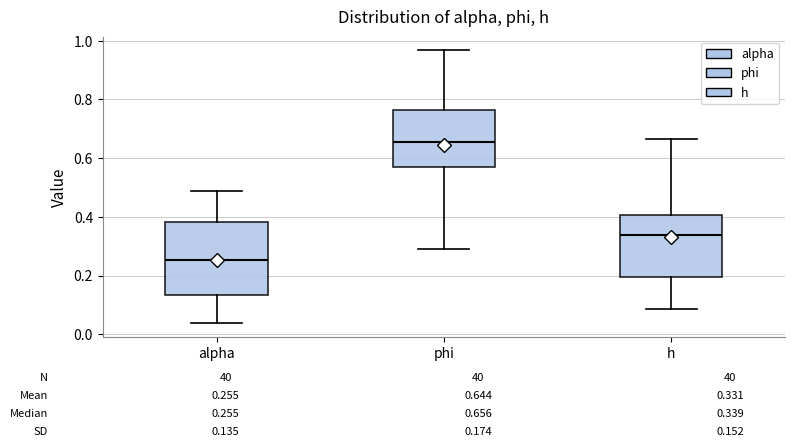

Which box has the highest median line?

phi